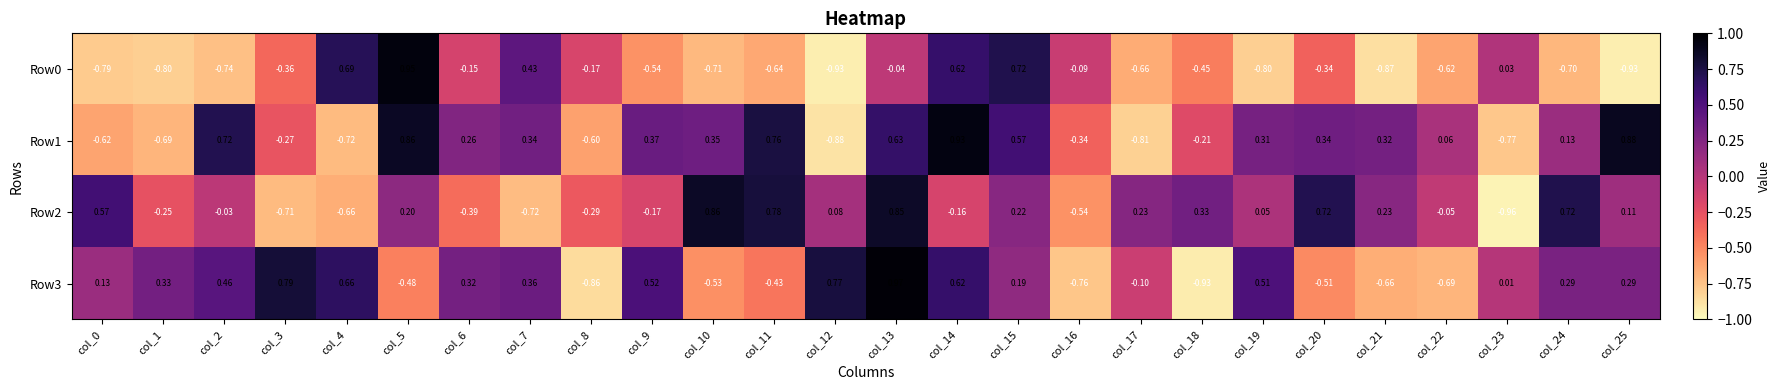

Is the value of Row3 at col_25 greater than the value of Row0 at col_11?

Yes